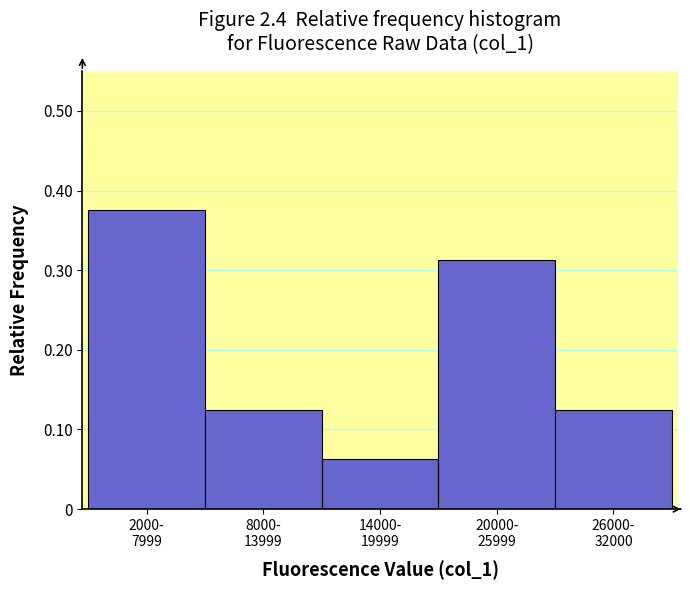

How many values are between 0 and 1?

5